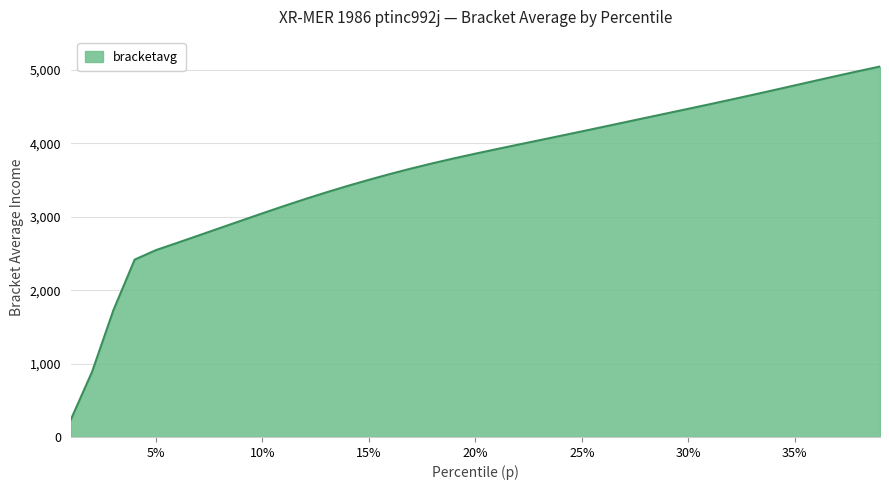

What is the difference between the maximum and minimum values?

4812.9